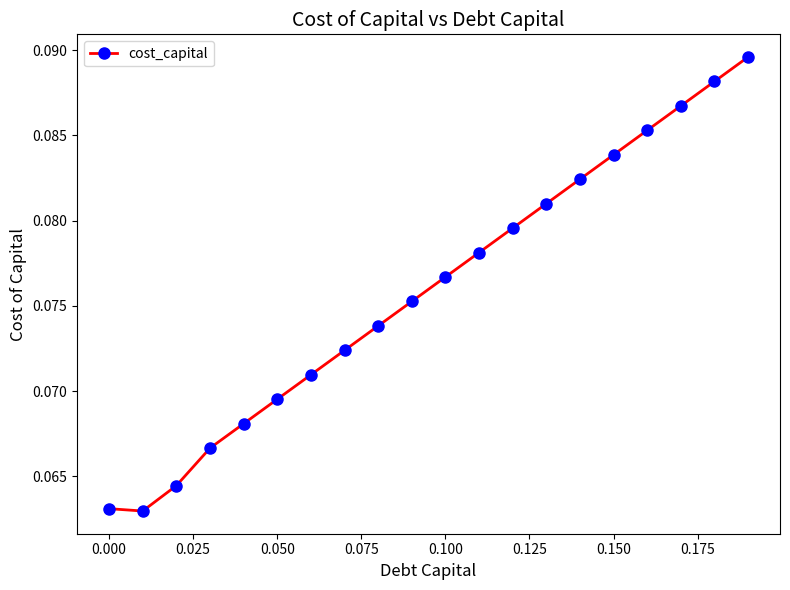

True or false: there are more than 0 points higher than both neighbors.

False